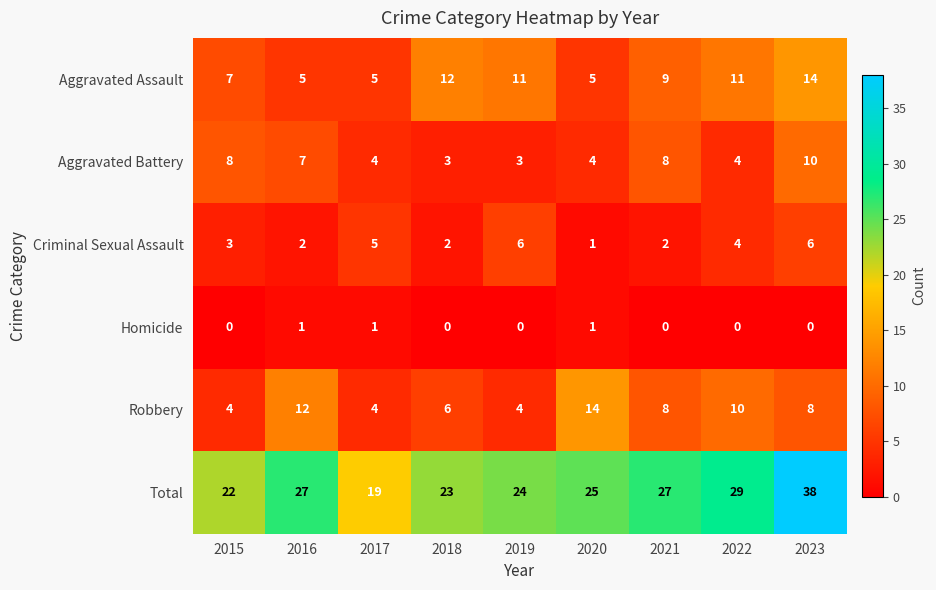

What is the highest value of the Aggravated Assault series?

14